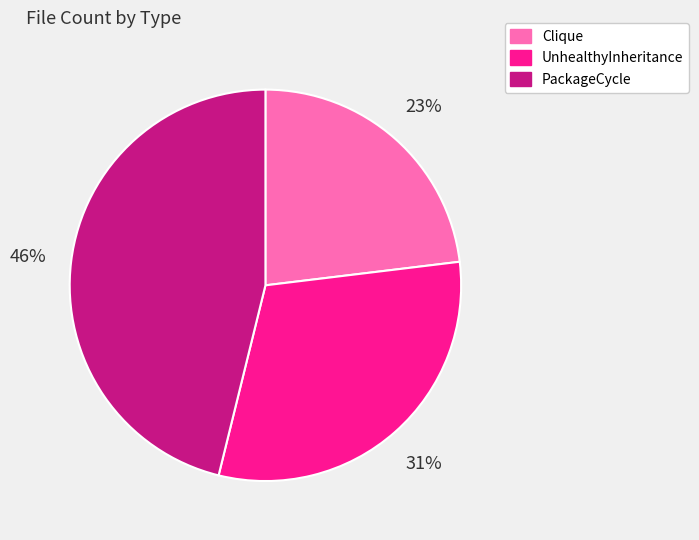

What is the smallest slice in the pie chart?

Clique